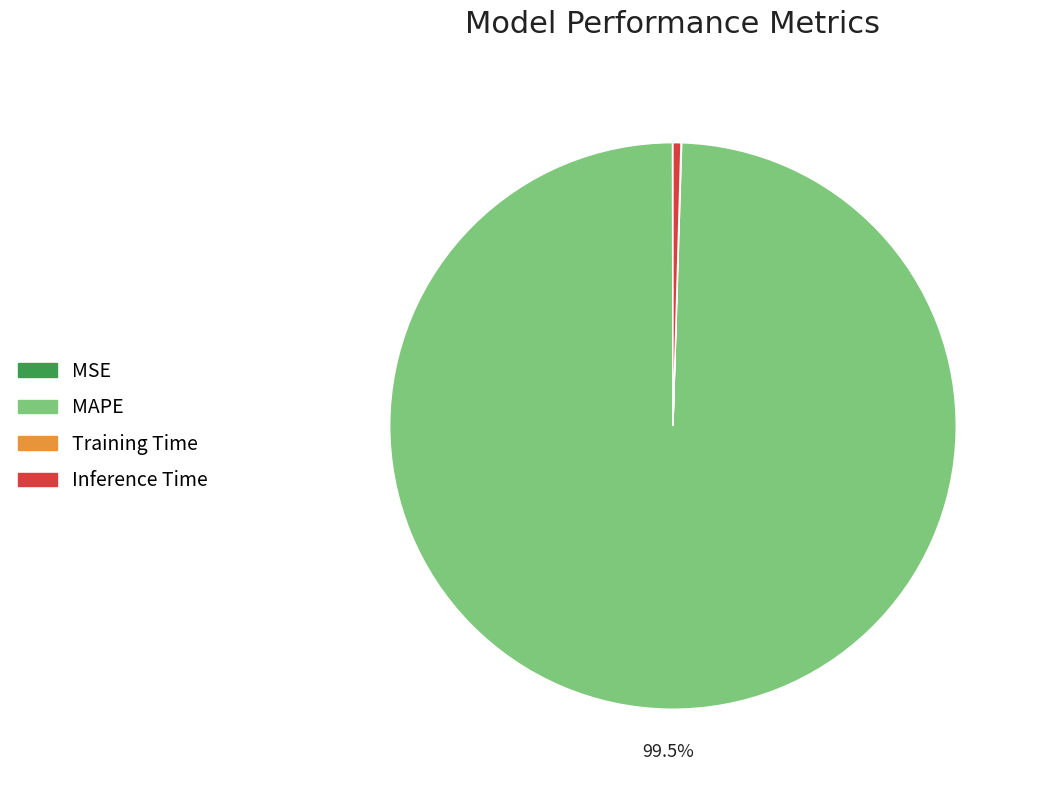

Is there any slice that represents more than half of the pie?

Yes